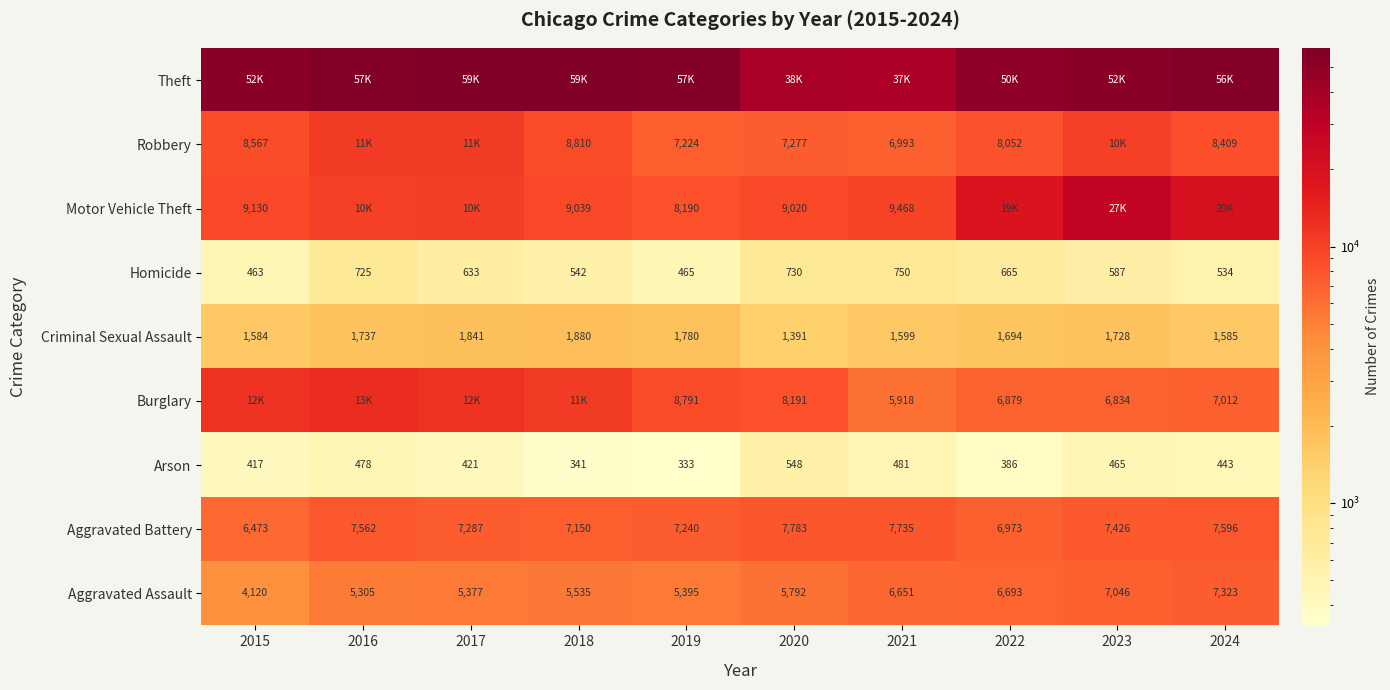

What is the highest value of the Criminal Sexual Assault series?

1880